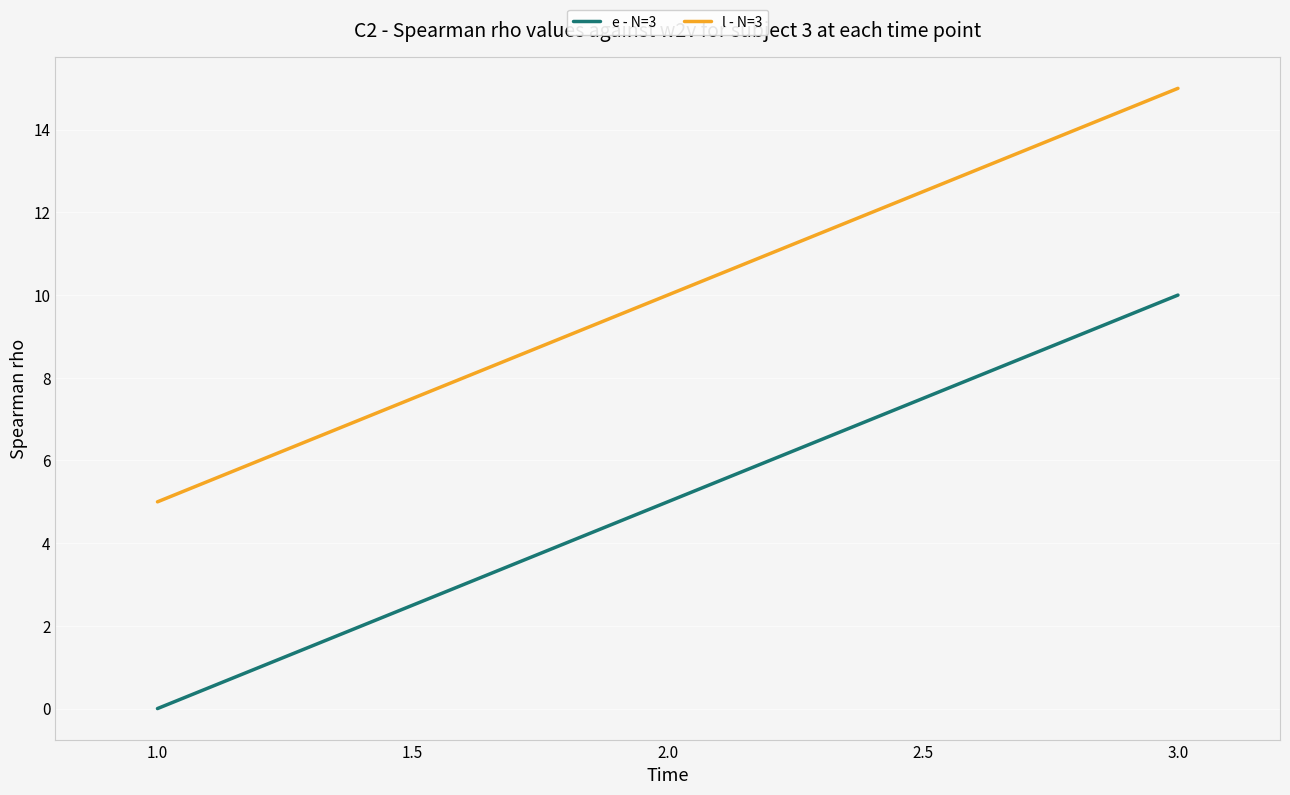

Is it true that e - N=3 equals 3 at 3.0?

False